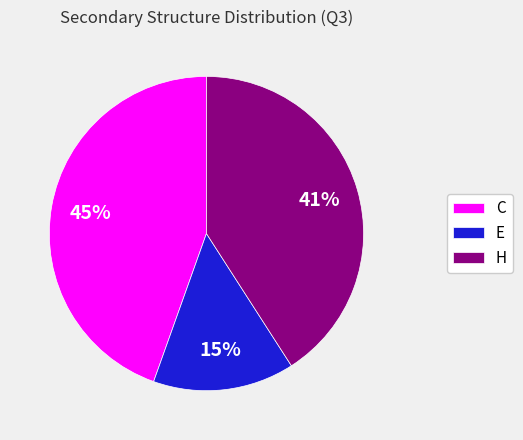

Which slice is the largest?

C